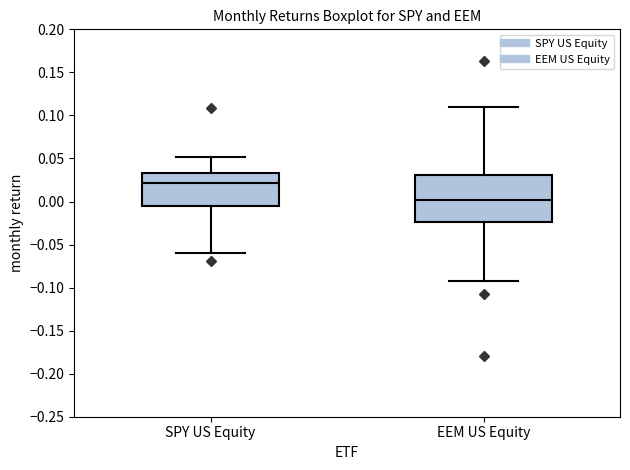

Reading left to right, transcribe this box plot: for each box, give where its median line is, the range the box spans, and where its two whiskers end, as read against the y-axis. The values are not printed on the chart, so give them approximately, as read against the axis.

SPY US Equity: median 0.020, box -0.005 to 0.035, whiskers -0.060 to 0.050
EEM US Equity: median 0.000, box -0.025 to 0.030, whiskers -0.095 to 0.110